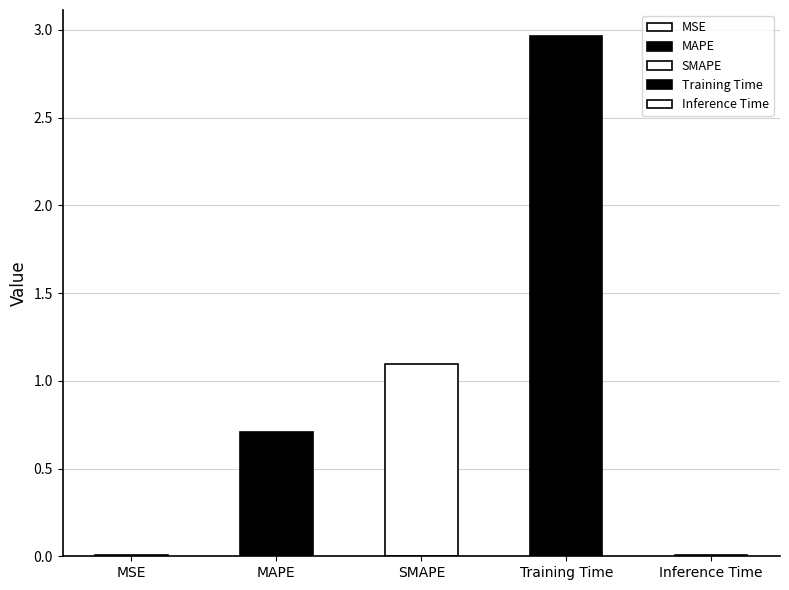

Count the number of categories in the chart.

5